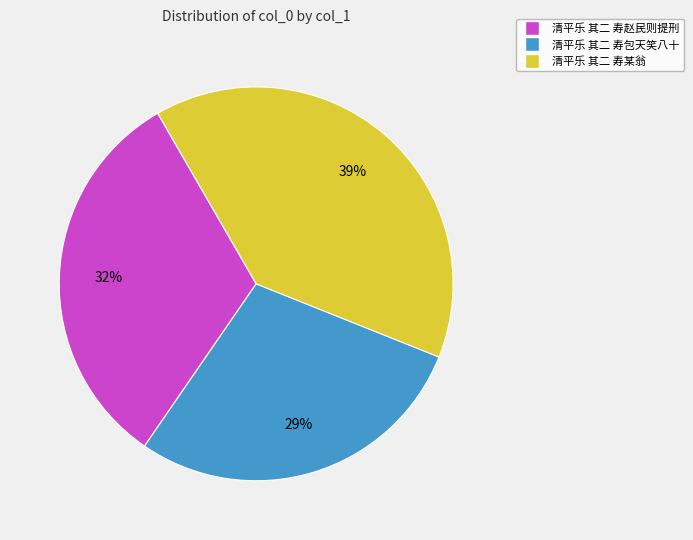

Does any single category account for the majority?

No